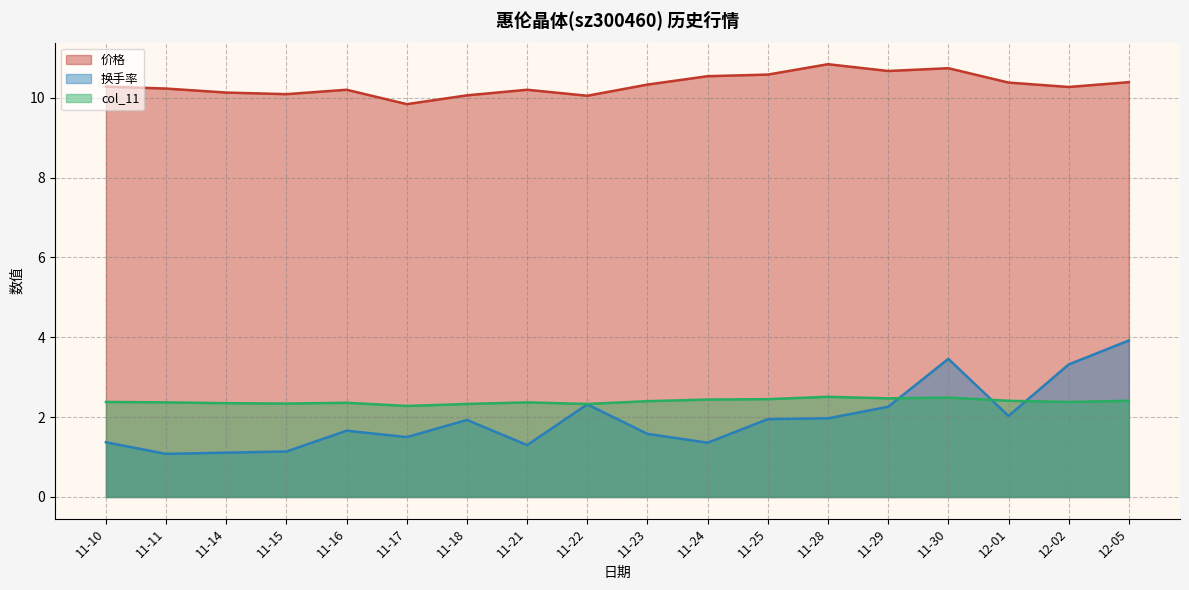

Between which two adjacent categories do 换手率 and col_11 first intersect?

11-29 and 11-30